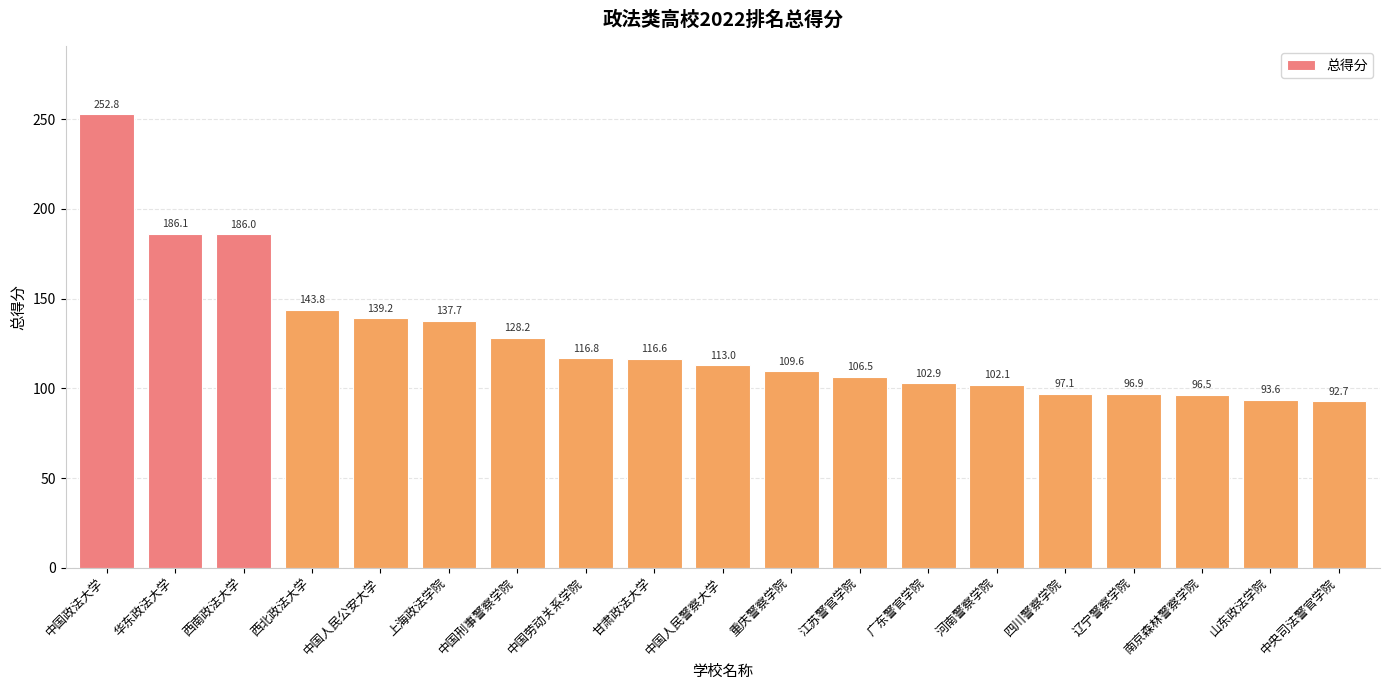

List the labels in order of value, largest first.

中国政法大学, 华东政法大学, 西南政法大学, 西北政法大学, 中国人民公安大学, 上海政法学院, 中国刑事警察学院, 中国劳动关系学院, 甘肃政法大学, 中国人民警察大学, 重庆警察学院, 江苏警官学院, 广东警官学院, 河南警察学院, 四川警察学院, 辽宁警察学院, 南京森林警察学院, 山东政法学院, 中央司法警官学院